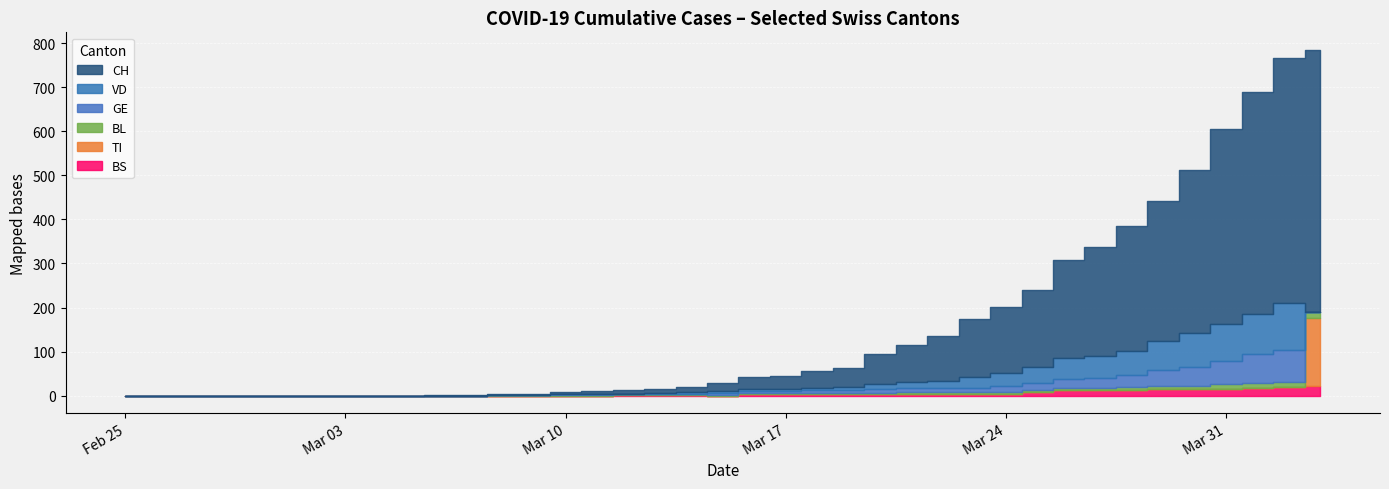

What is the difference between the BL values at 2020-03-14 and 2020-03-01?

2